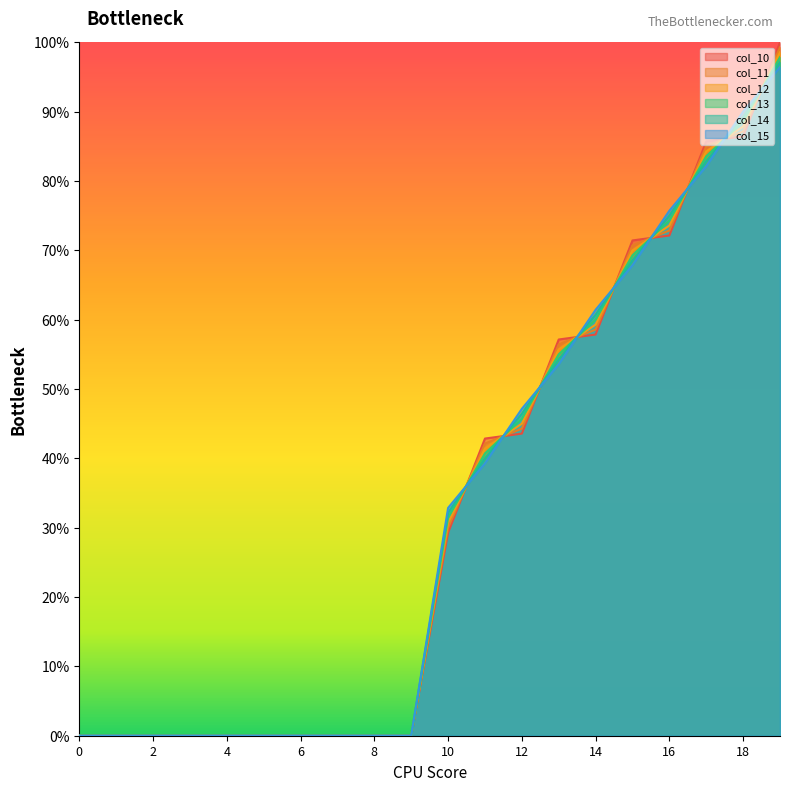

True or false: col_14 has more than 0 points higher than both neighbors.

False